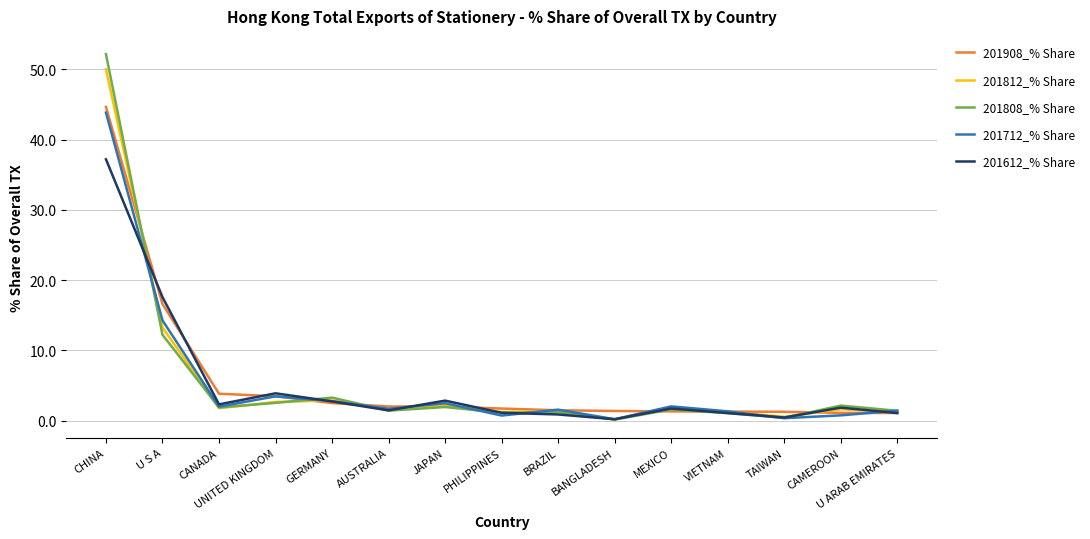

What is the sum of the 201808_% Share values at VIETNAM and MEXICO?

2.7